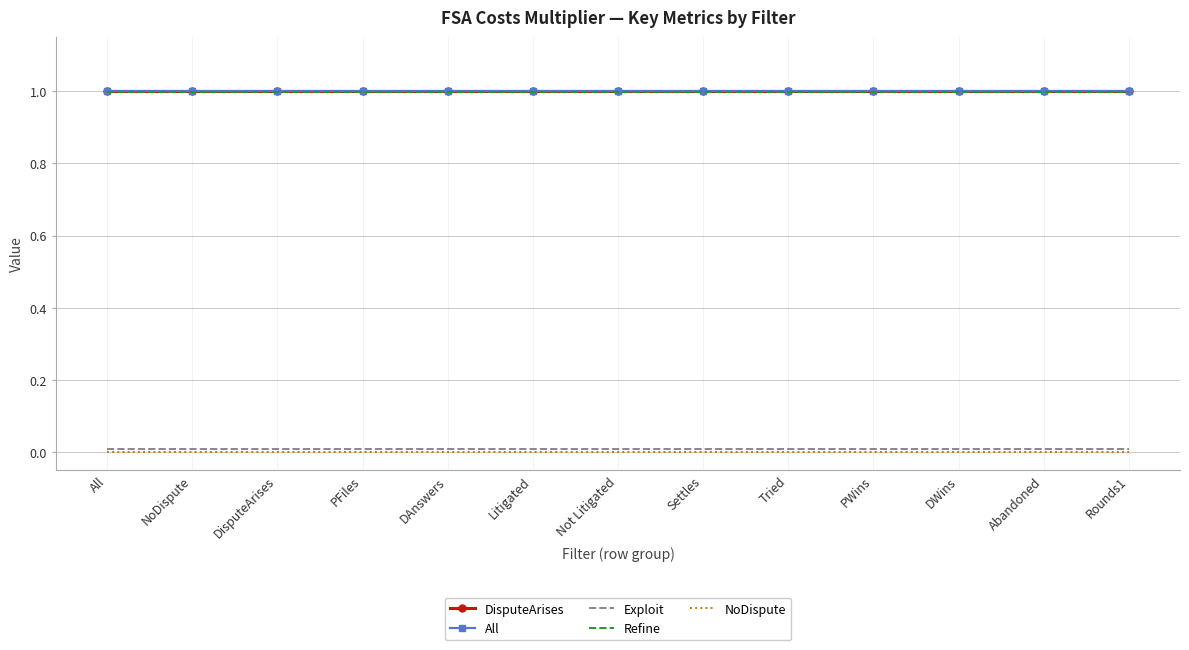

What position from the right is DAnswers?

9